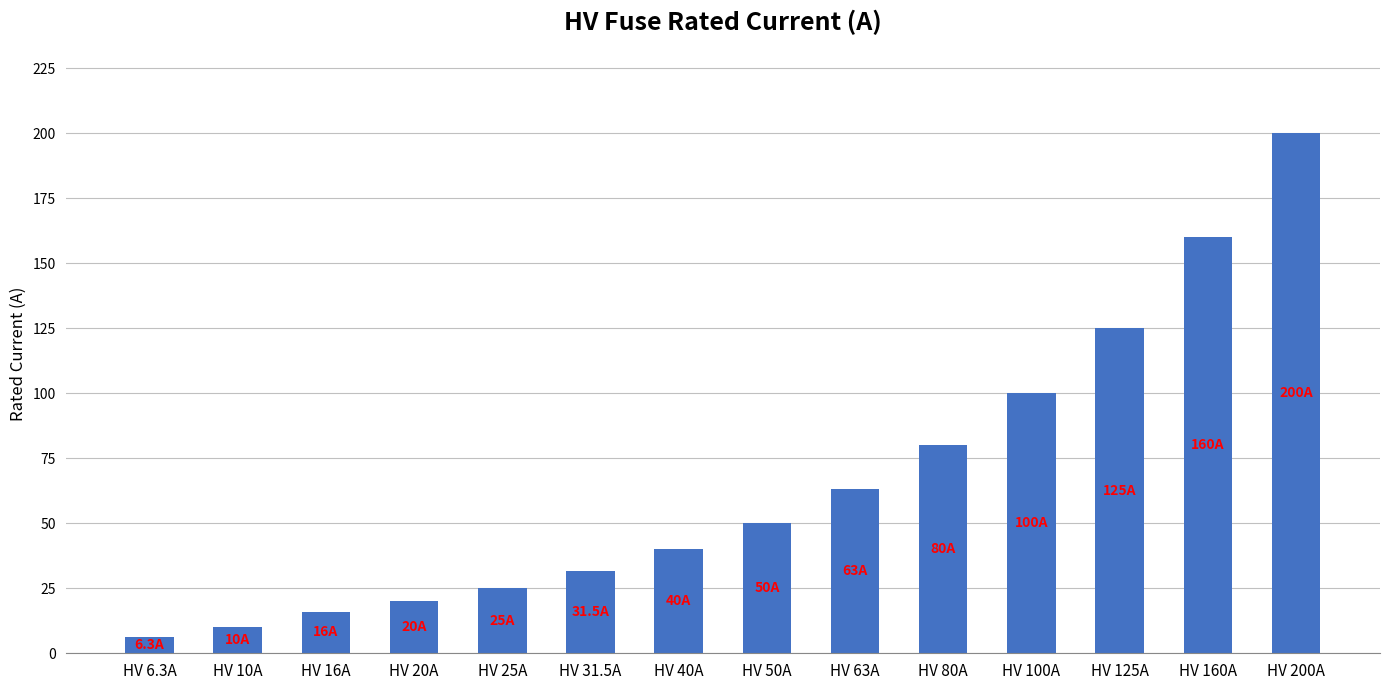

Rank the categories by value from lowest to highest.

HV 6.3A, HV 10A, HV 16A, HV 20A, HV 25A, HV 31.5A, HV 40A, HV 50A, HV 63A, HV 80A, HV 100A, HV 125A, HV 160A, HV 200A